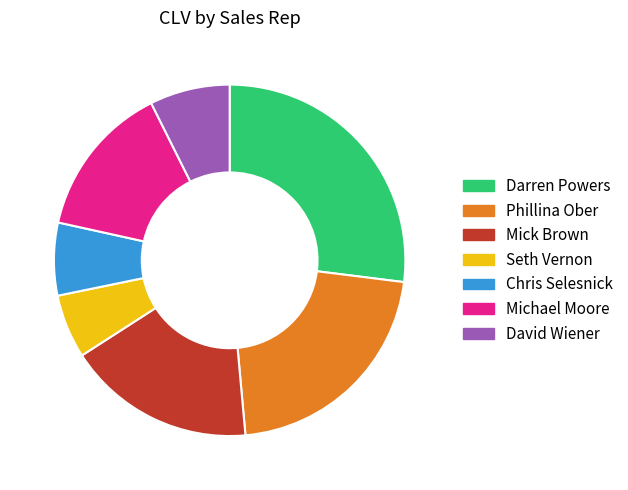

Which has a higher value, Seth Vernon or Darren Powers?

Darren Powers